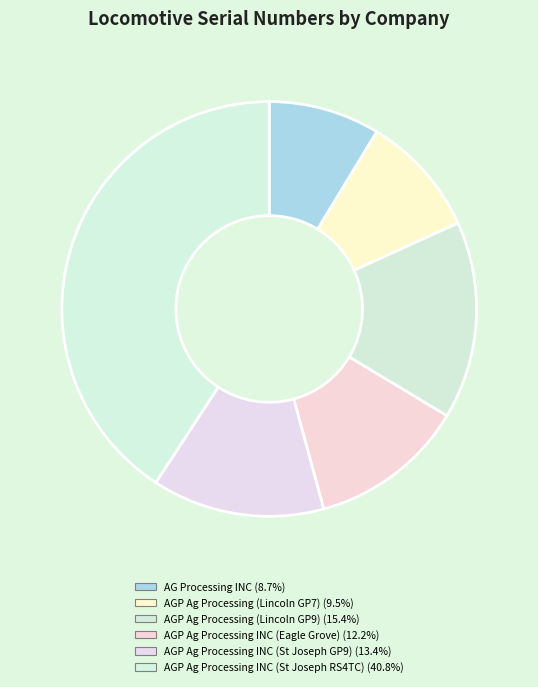

What is the largest slice in the pie chart?

AGP Ag Processing INC (St Joseph RS4TC)